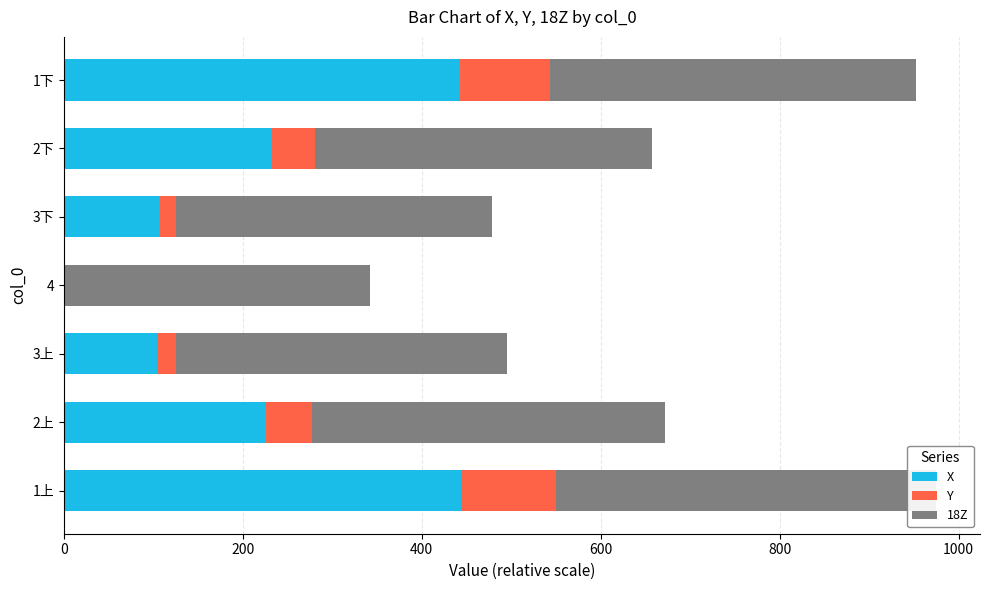

What is the maximum value for 18Z?

425.4